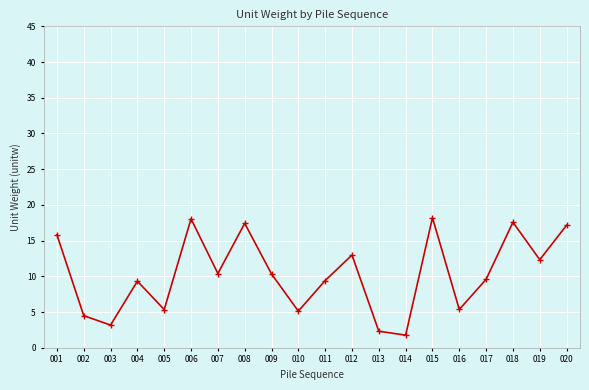

What is the value of the 10th point from the left?

5.1